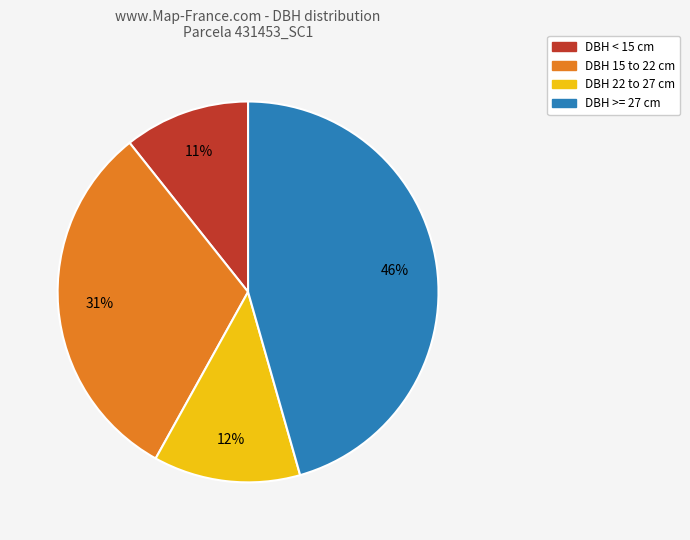

How many slices are in this pie chart?

4